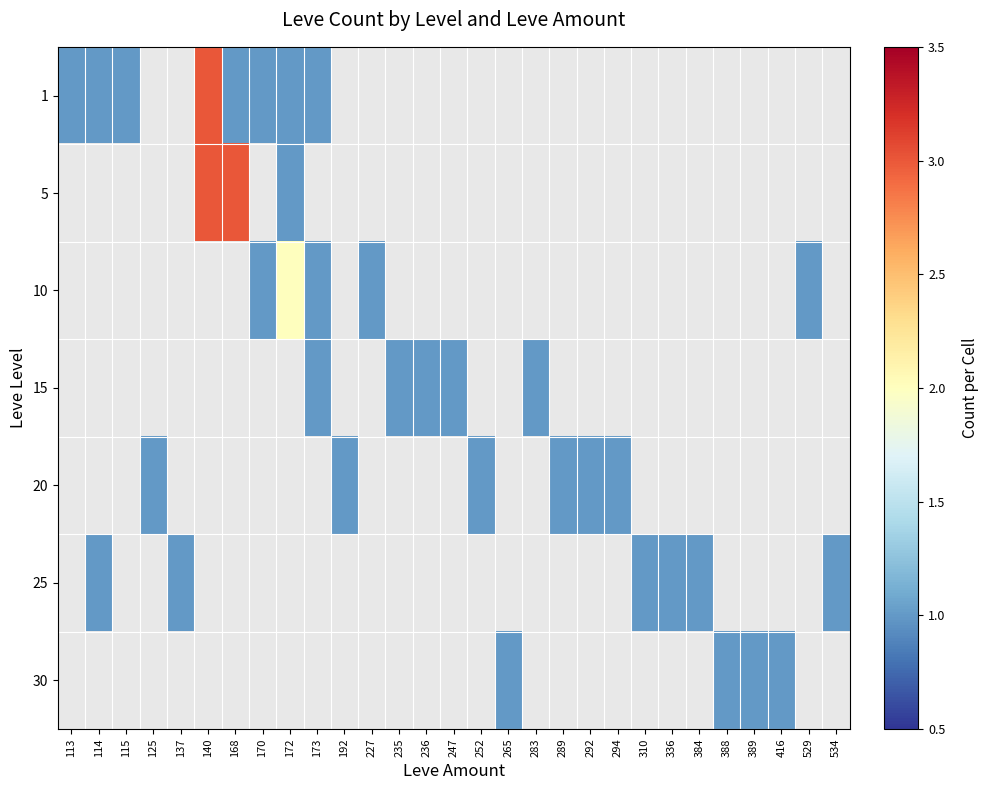

List the labels in order of 15 value, largest first.

113, 114, 115, 125, 137, 140, 168, 170, 172, 173, 192, 227, 235, 236, 247, 252, 265, 283, 289, 292, 294, 310, 336, 384, 388, 389, 416, 529, 534